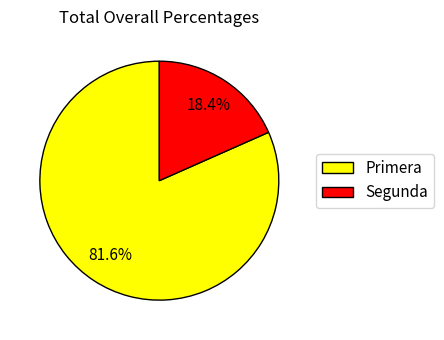

Is it true that Primera is 91% of the pie?

False